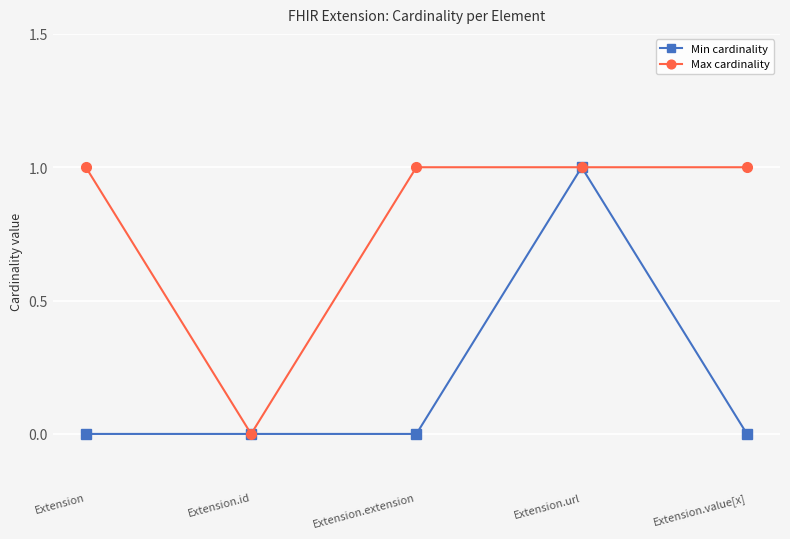

Count the Max cardinality values in the range 1 to 2.

4